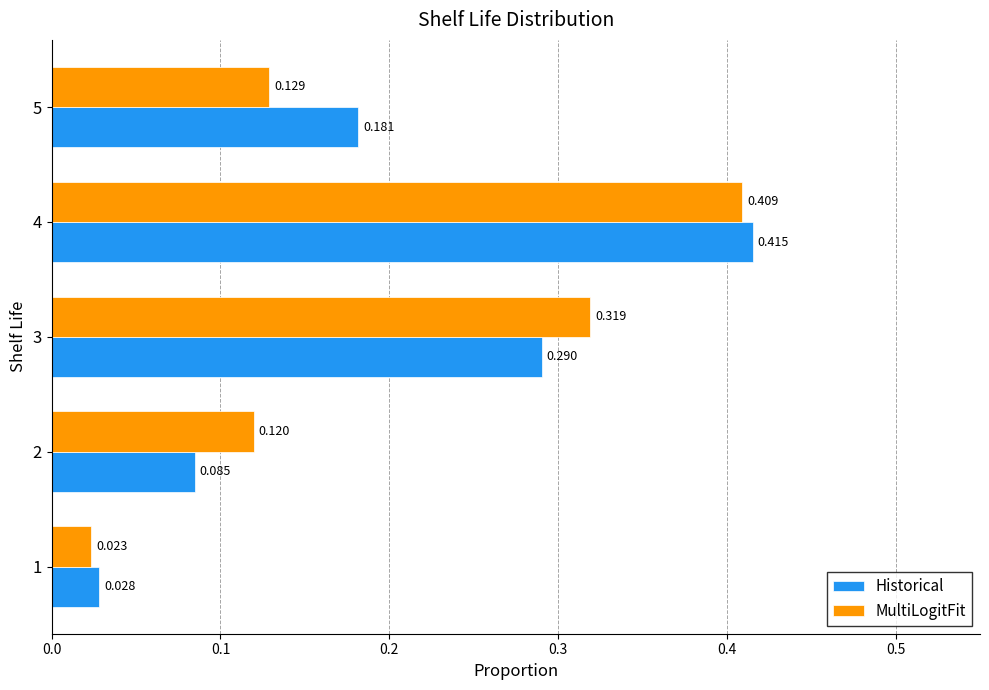

What is the sum of all MultiLogitFit values?

1.0